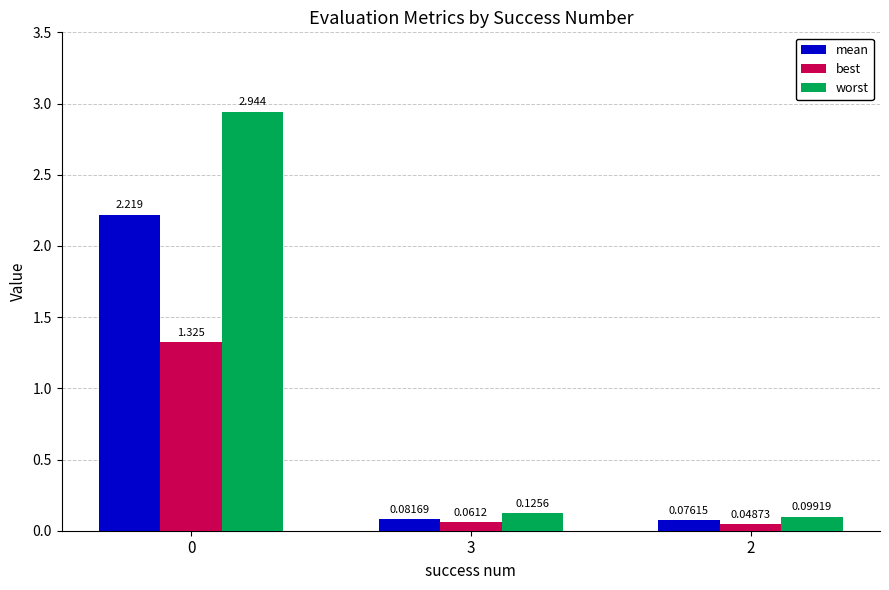

How many bars are there in each group?

3